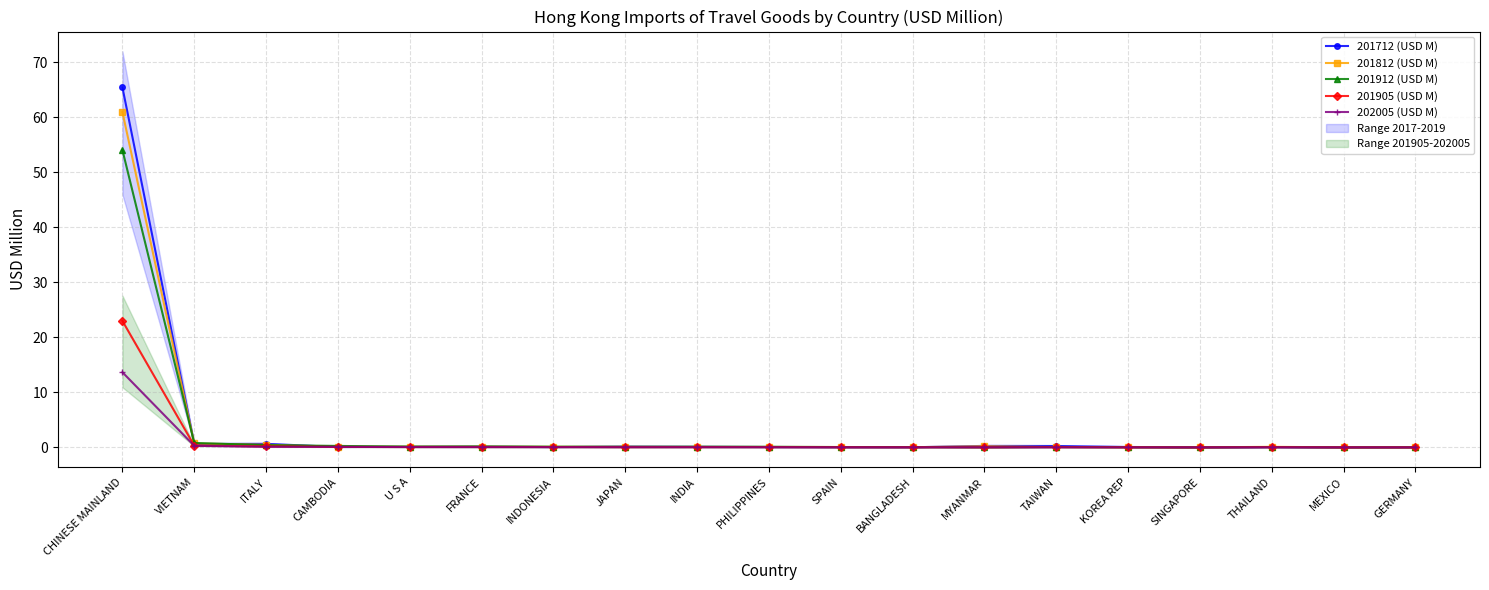

The 202005 (USD M) series shows 0.0 at KOREA REP. True or false?

False